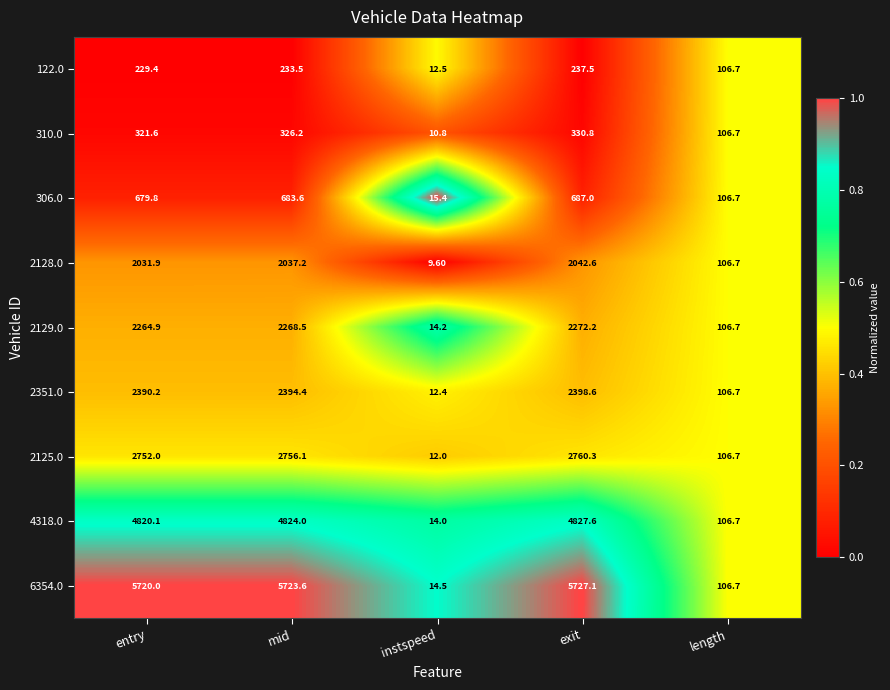

Which series has the widest spread of values?

6354.0